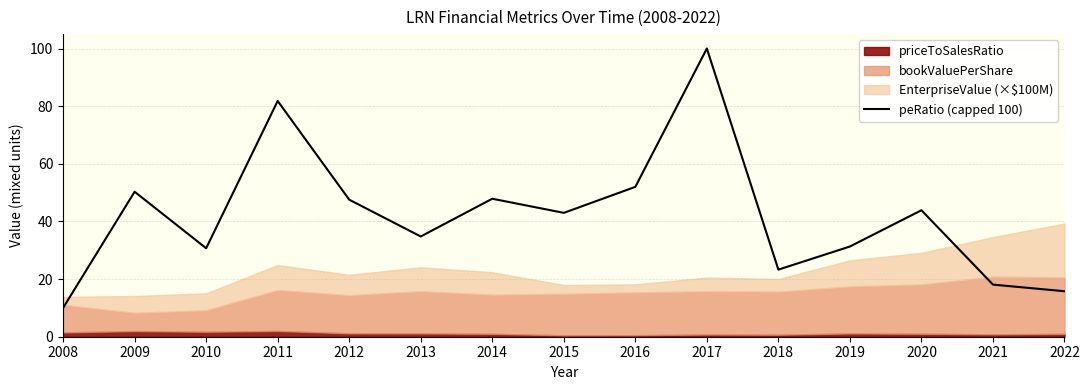

Approximately how many times larger is the value at 2010 compared to 2016?

0.6